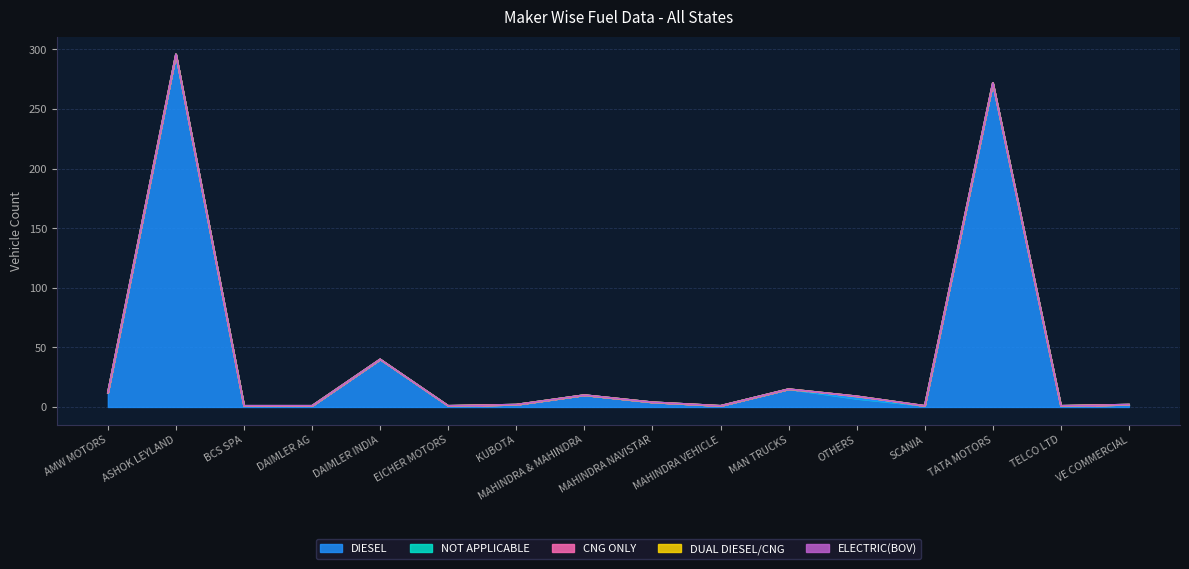

At which category does the chart reach its minimum across all series?

AMW MOTORS